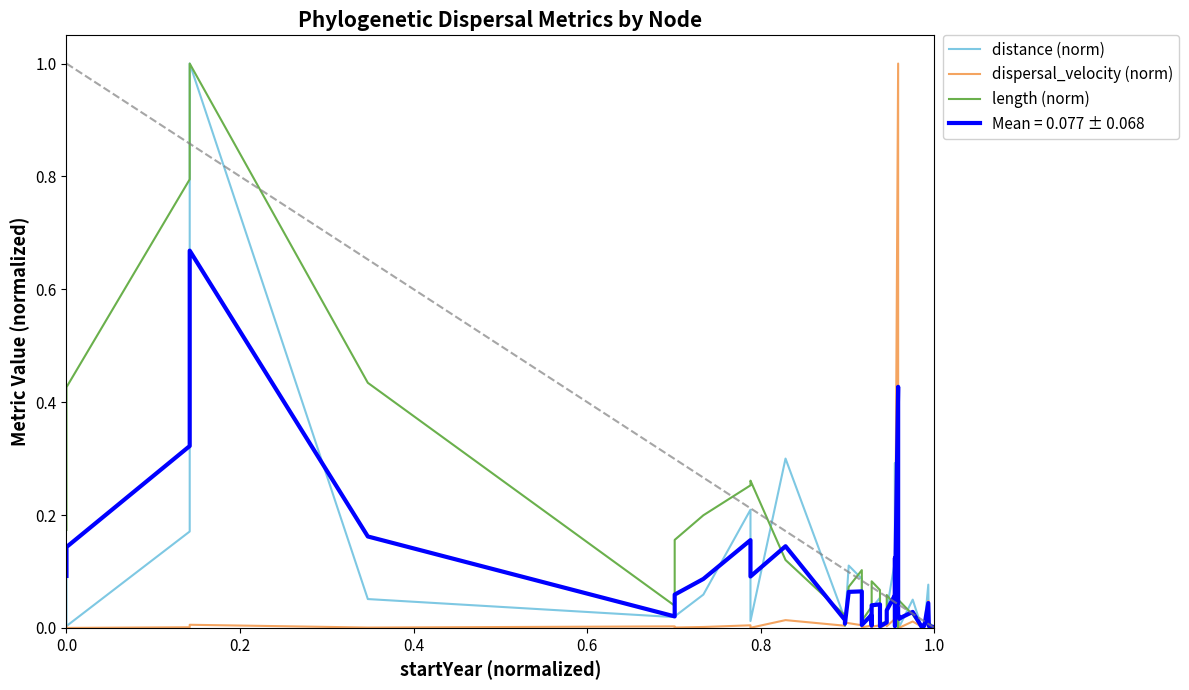

Which series has the largest range (max minus min)?

distance (norm)